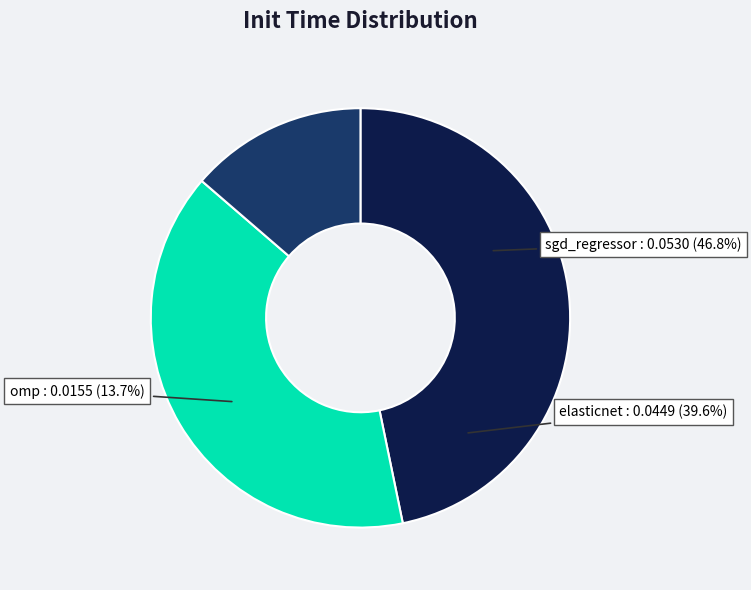

Rank the categories by value from lowest to highest.

omp, elasticnet, sgd_regressor